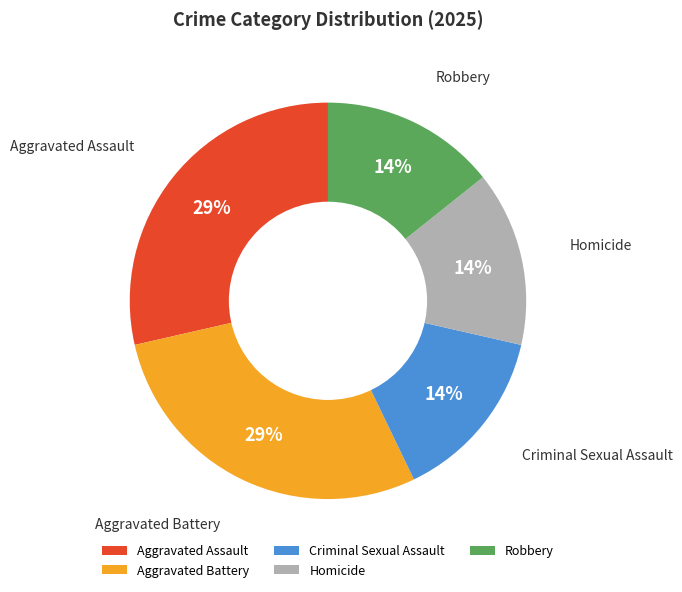

To the nearest percent, what is the average slice percentage?

20%